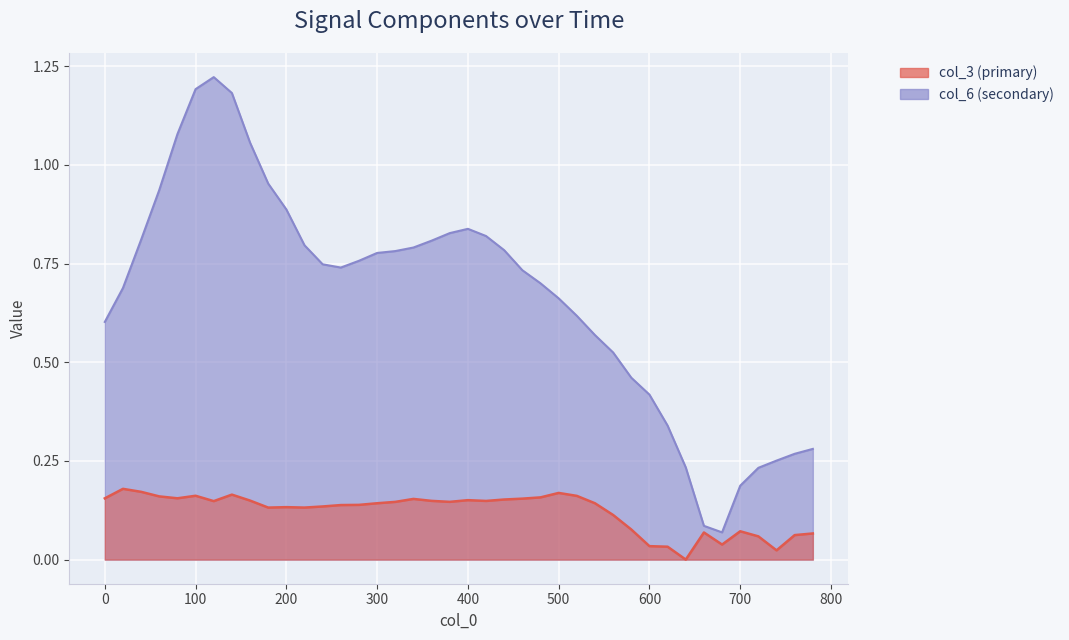

Where is the first local maximum?

20